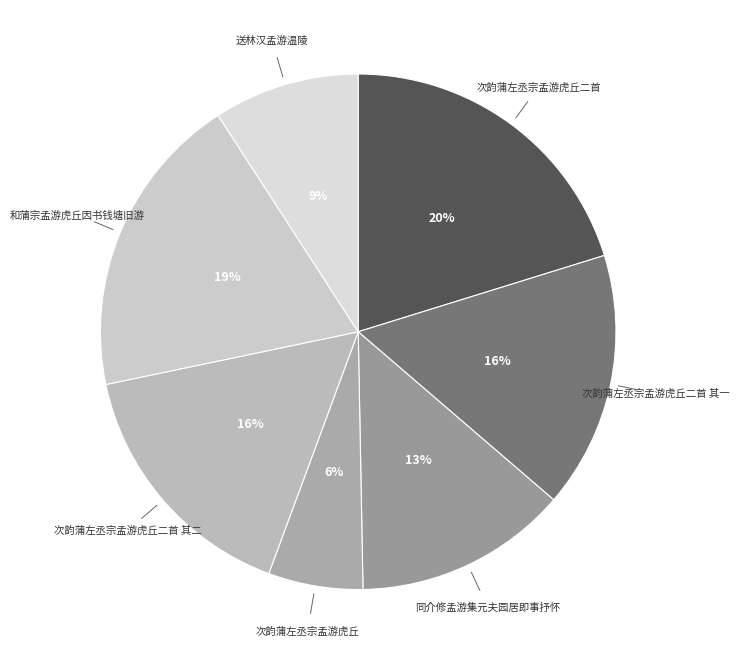

How many slices are in this pie chart?

7